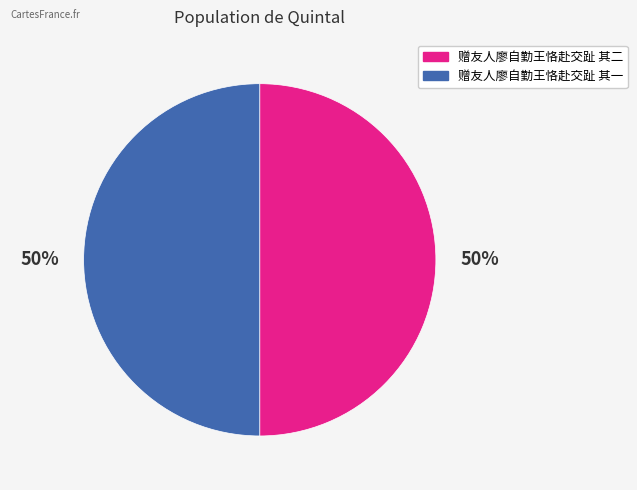

Is the sum of 赠友人廖自勤王恪赴交趾 其一 and 赠友人廖自勤王恪赴交趾 其二 greater than half?

Yes